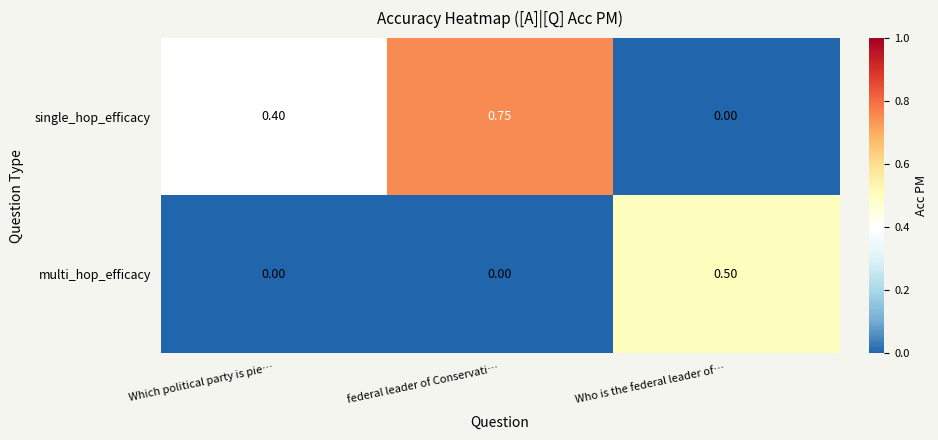

List the series in order of their peak value, lowest first.

multi_hop_efficacy, single_hop_efficacy